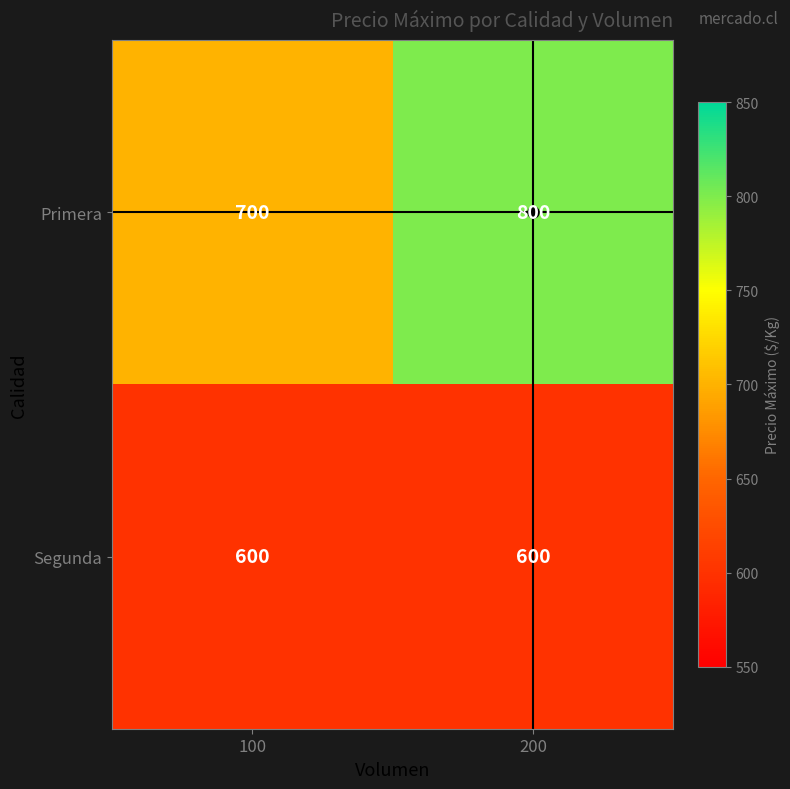

Is it true that Primera equals 700 at 100?

True